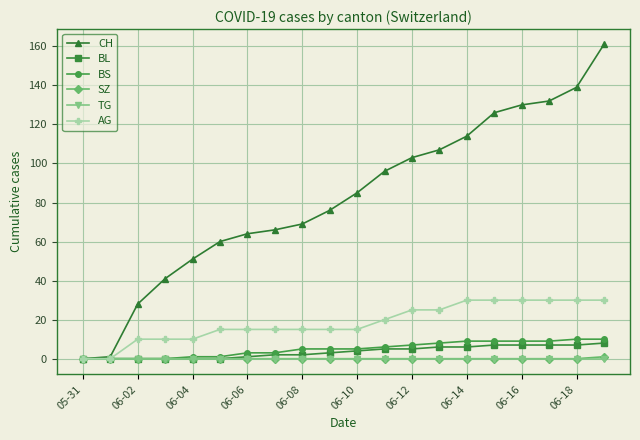

Which series has the widest spread of values?

CH